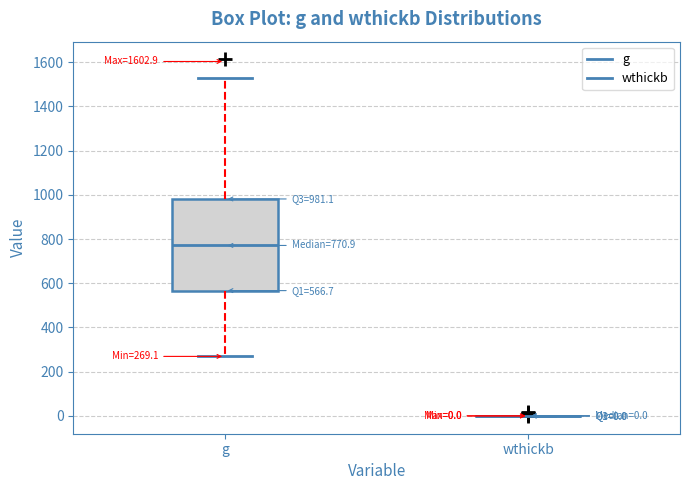

Which box is the tallest, from its lower edge to its upper edge?

g